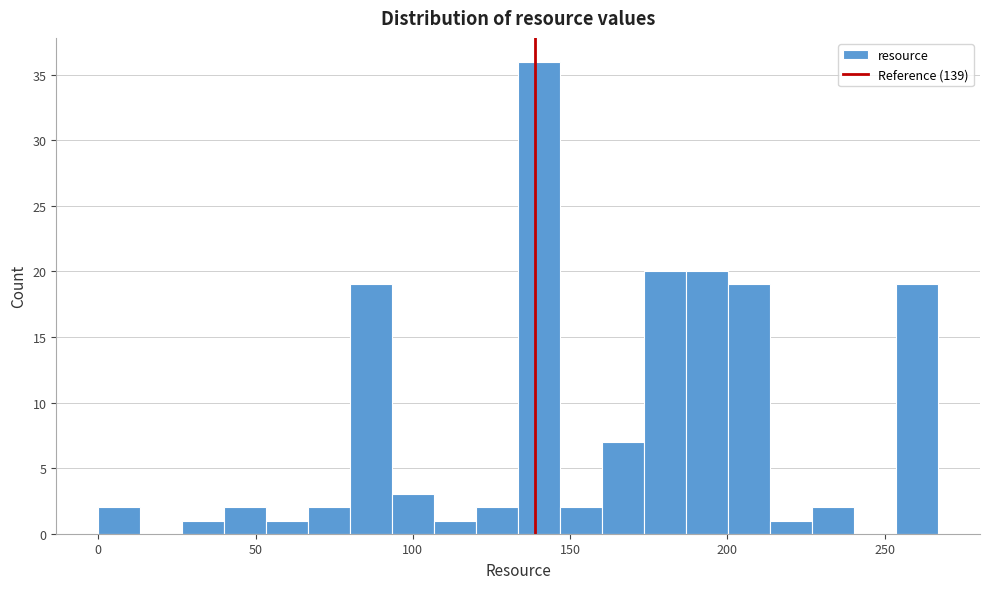

Around what value on the x-axis is the tallest bar? Give the approximate position of its centre, as read against the axis.

140